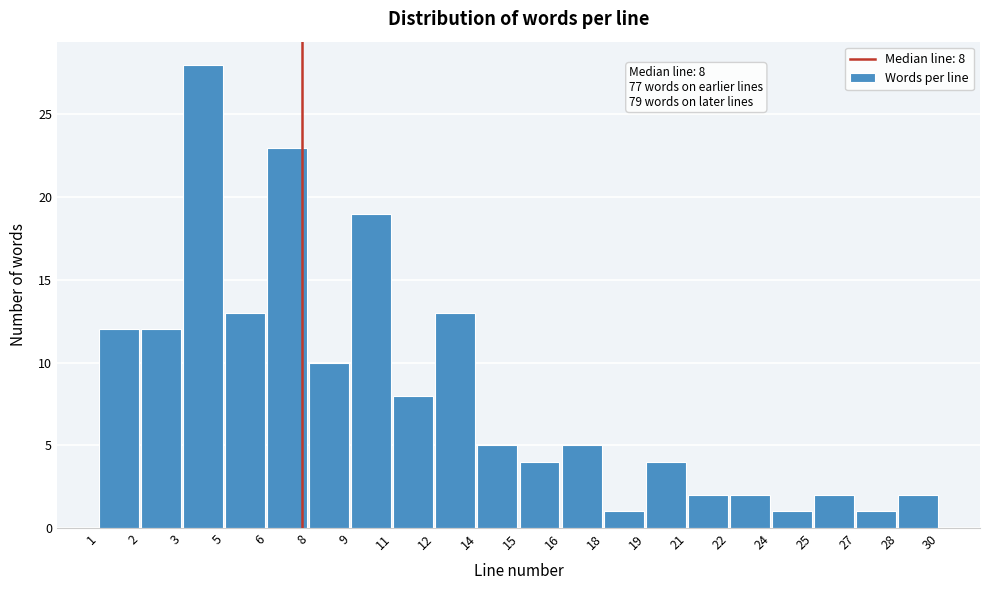

Reading left to right, transcribe all the data shown in this chart.

1=12	2=12	3=28	5=13	6=23	8=10	9=19	11=8	12=13	14=5	15=4	16=5	18=1	19=4	21=2	22=2	24=1	25=2	27=1	28=2